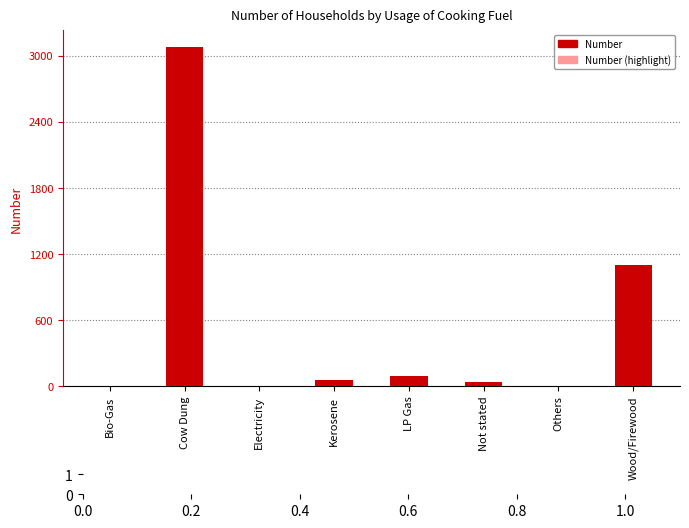

How many groups of bars are there?

8